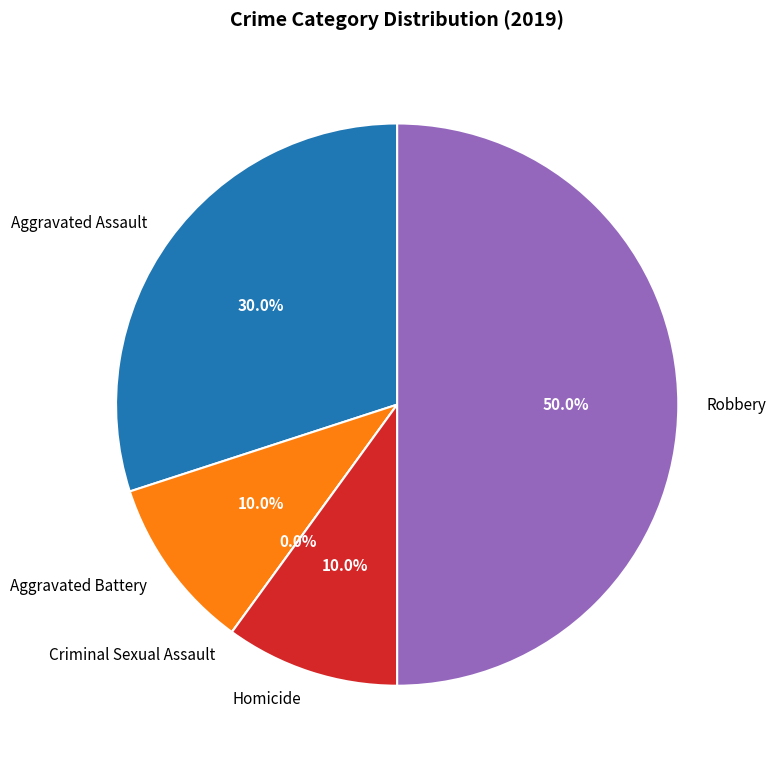

True or false: Aggravated Assault accounts for 30% of the total.

True